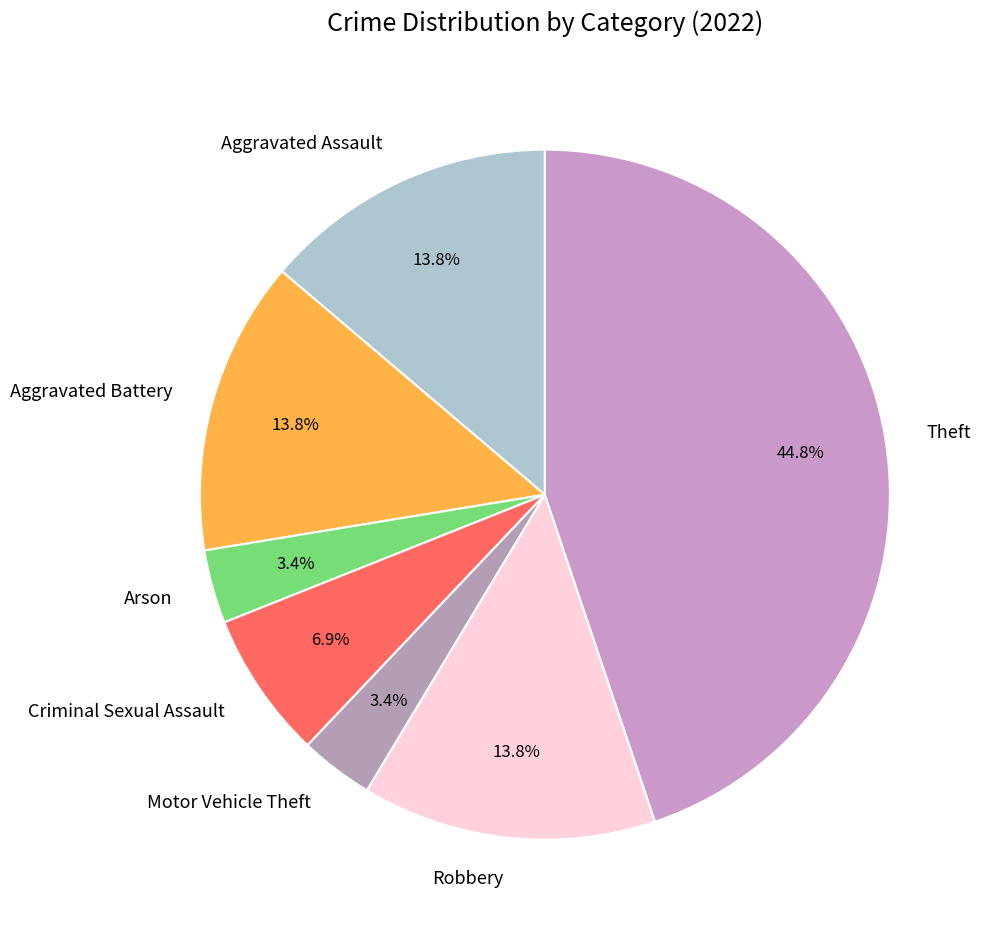

What portion of the pie excludes Aggravated Assault?

86.2%